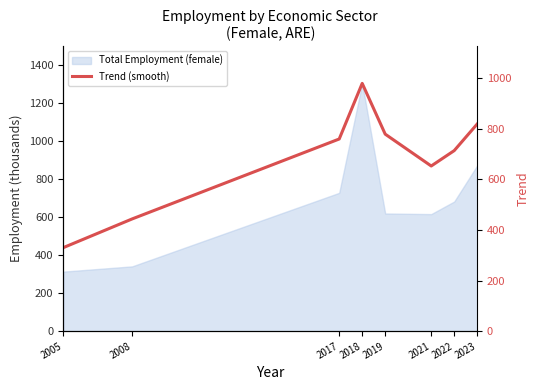

True or false: there are more than 1 points higher than both neighbors.

False